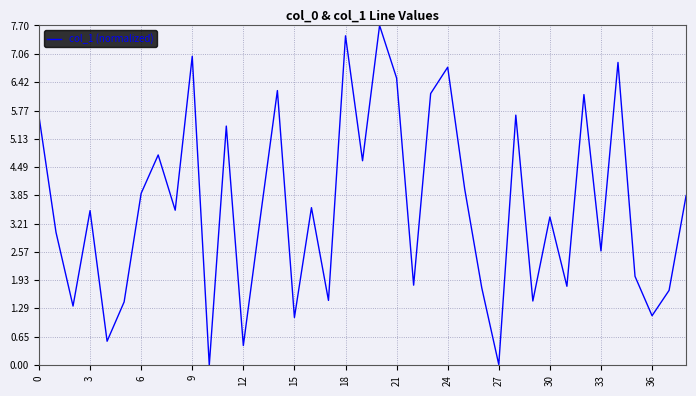

What is the difference between the maximum and minimum values?

7.7